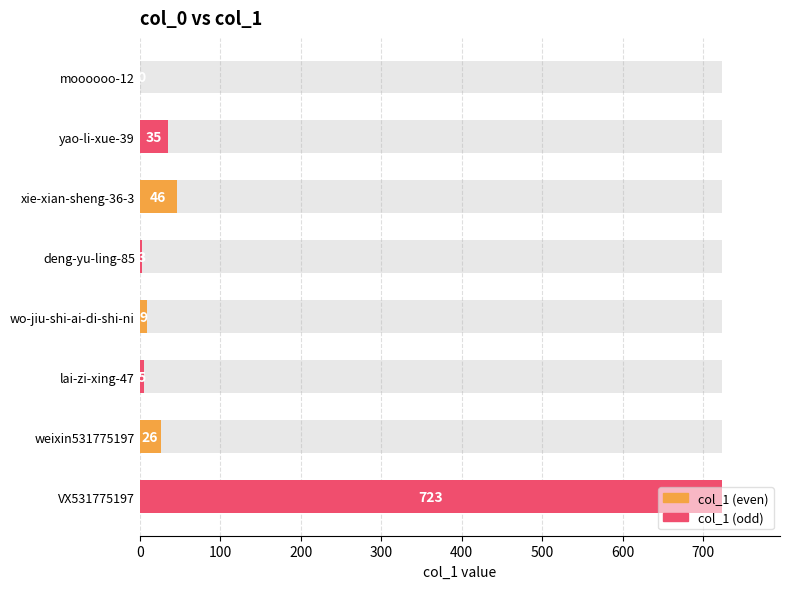

Reading right to left, extract all data points from this chart.

723	26	5	9	3	46	35	0